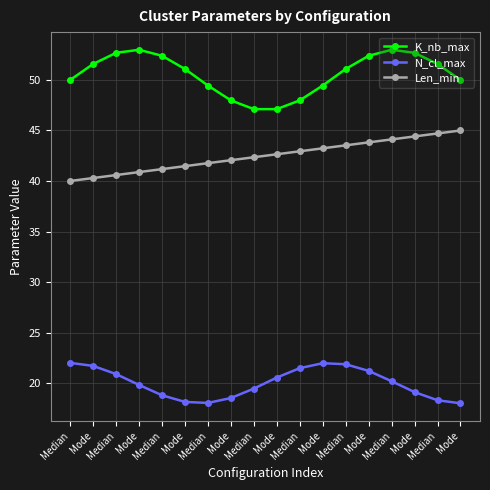

How many lines are shown in the chart?

3